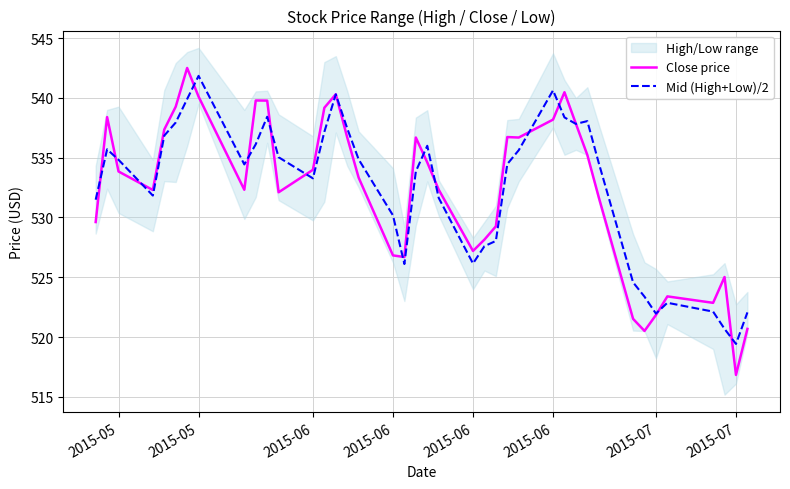

How many lines are shown in the chart?

2